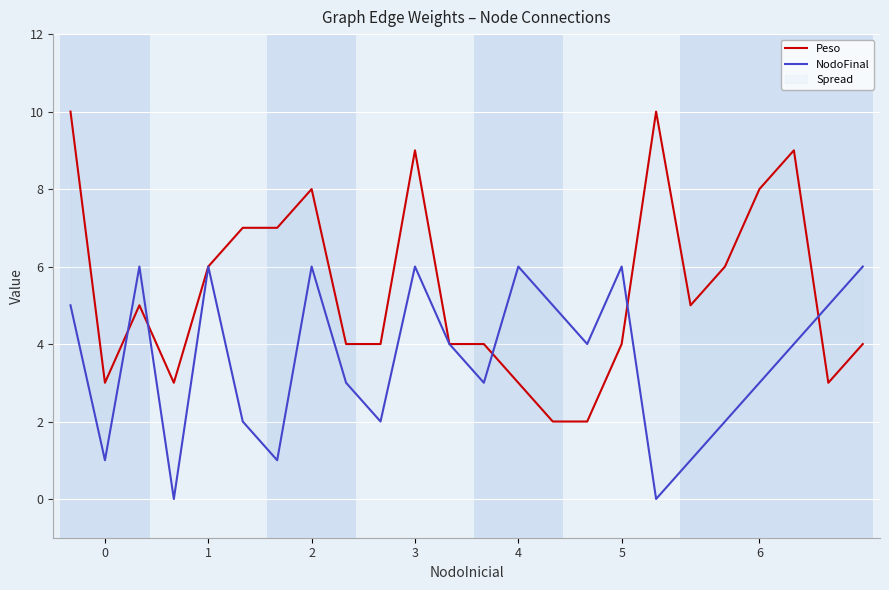

Which series has the largest total across all categories?

Peso